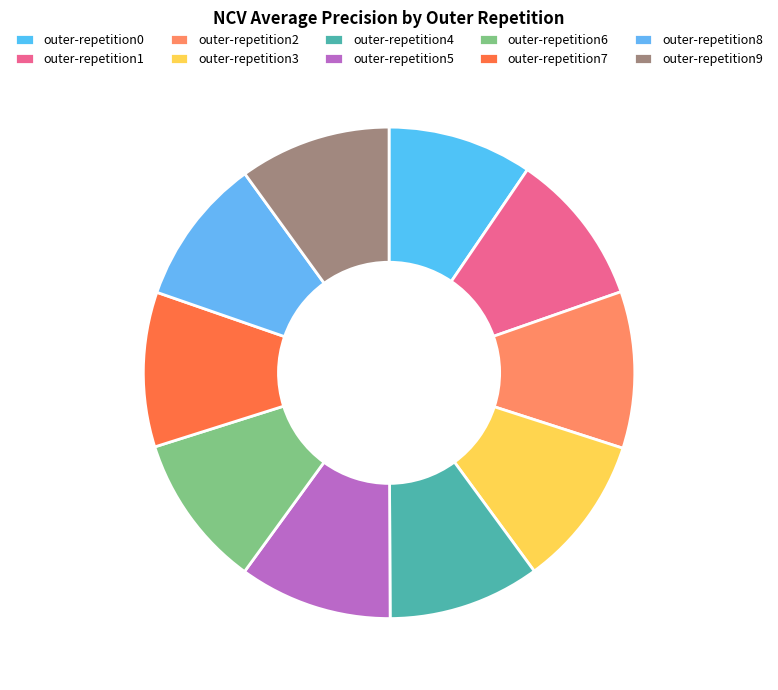

Between outer-repetition7 and outer-repetition0, which is larger?

outer-repetition7